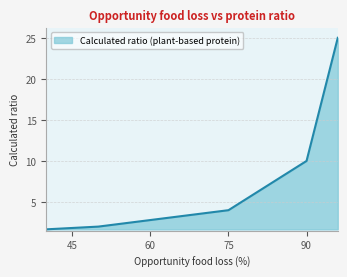

What is the sum of all values?

42.7